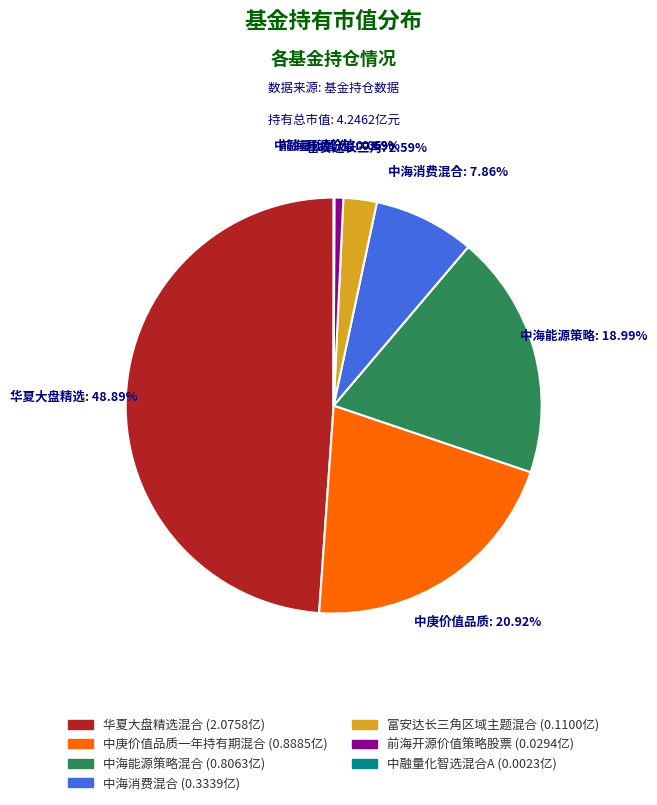

Combined, what portion of the pie is 中庚价值品质一年持有期混合 and 华夏大盘精选混合?

69.8%